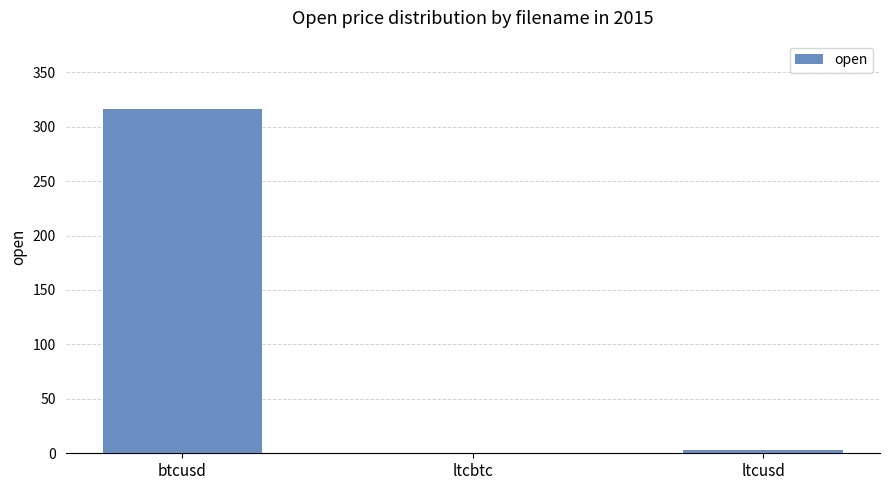

Are the bars grouped side by side (vs. stacked)?

No